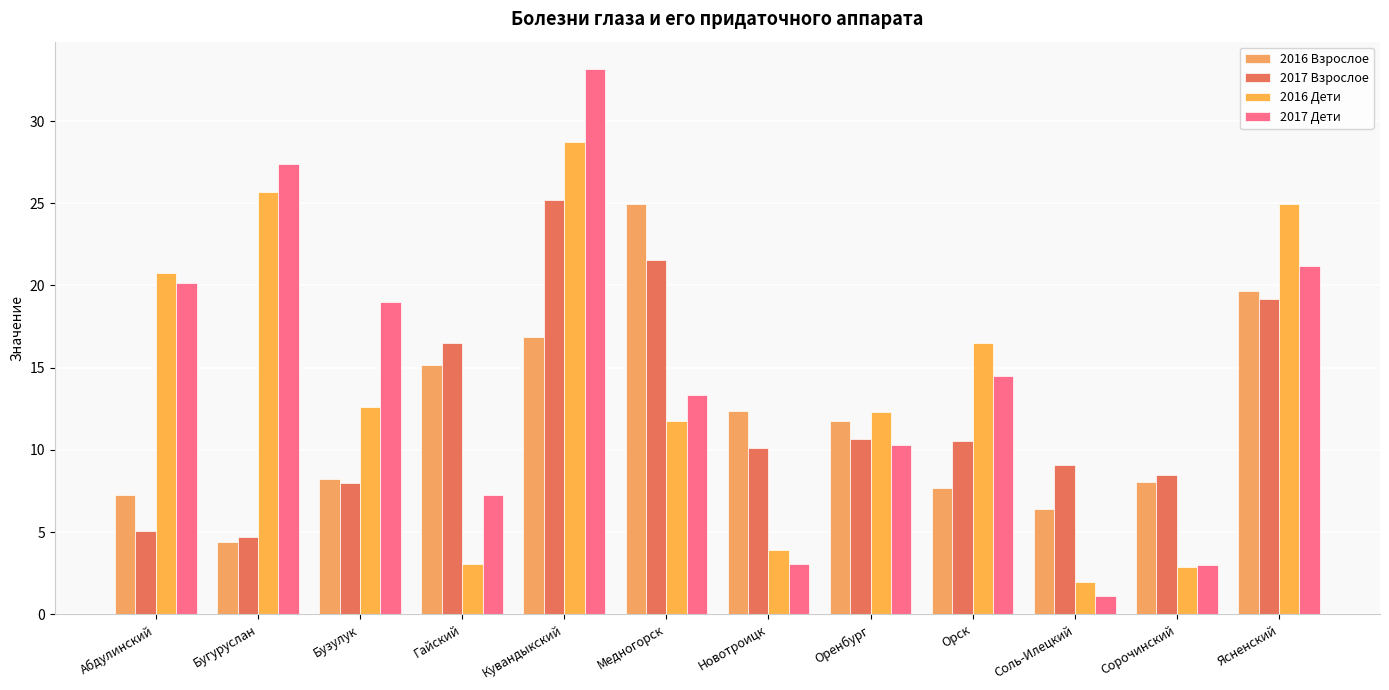

At Кувандыкский, list the series in order from smallest to largest.

2016 Взрослое, 2017 Взрослое, 2016 Дети, 2017 Дети